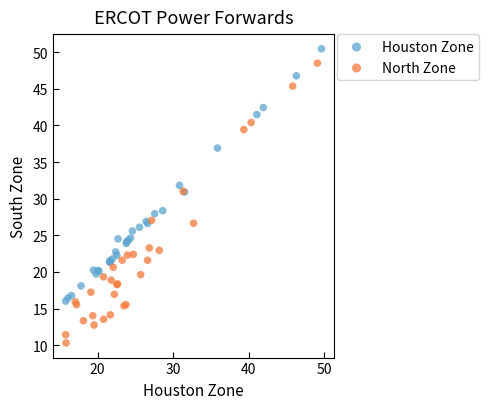

Which series reaches the minimum Y coordinate?

North Zone